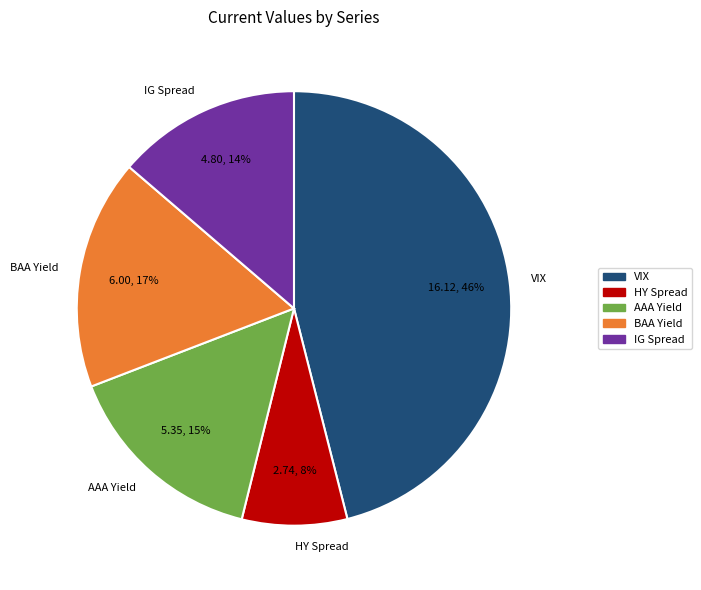

Approximately how many times larger is the value at HY Spread compared to AAA Yield?

0.5